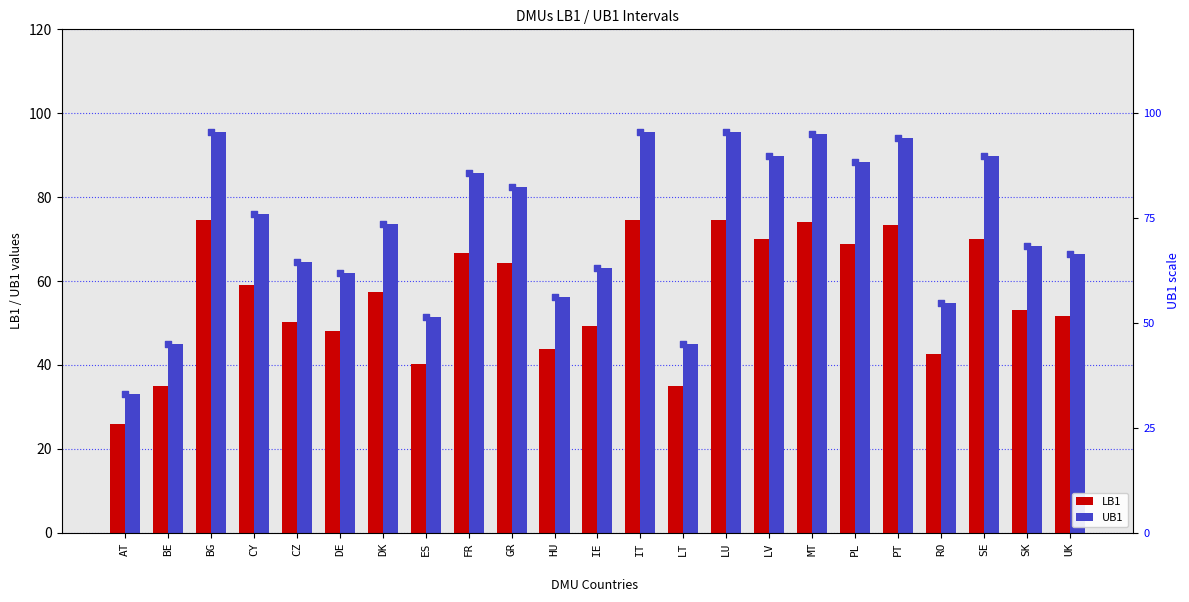

At how many categories does at least one series exceed 59?

17